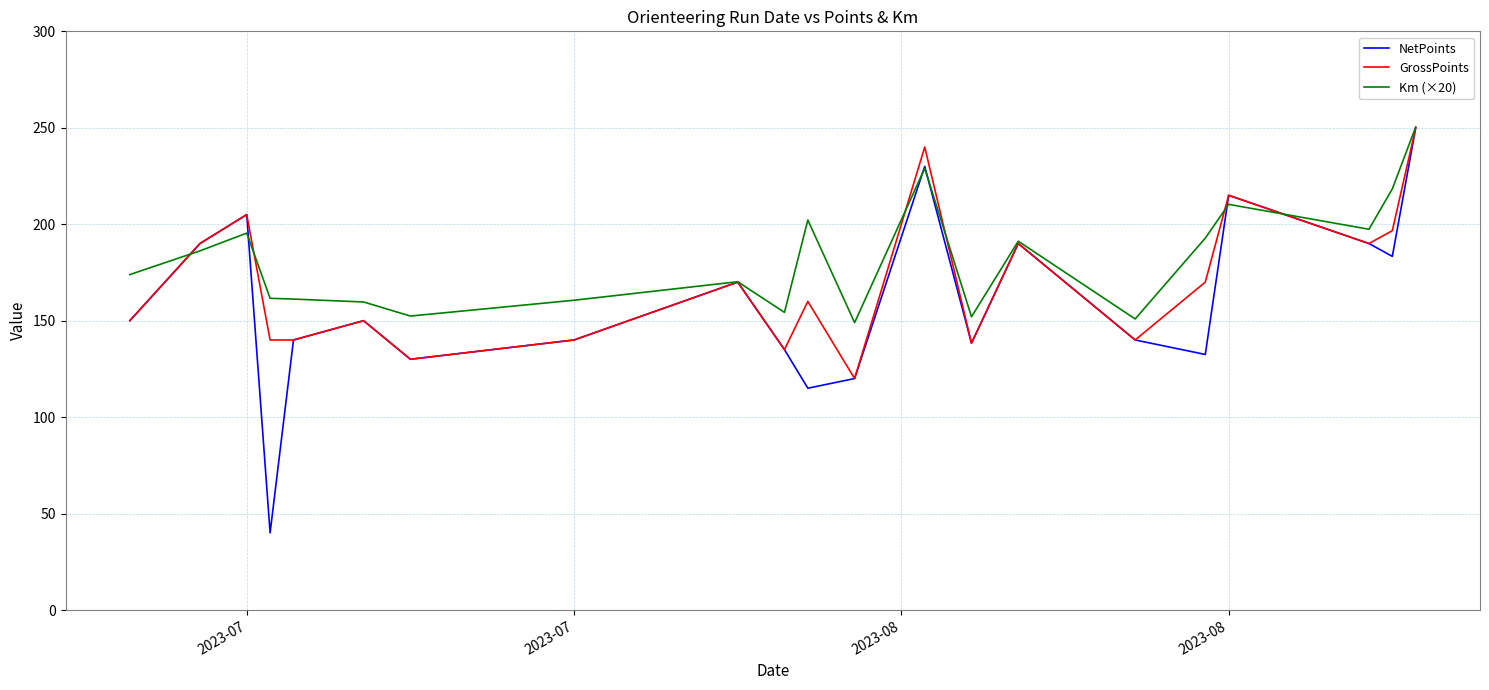

What is the average value of the Km (×20) series?

181.9